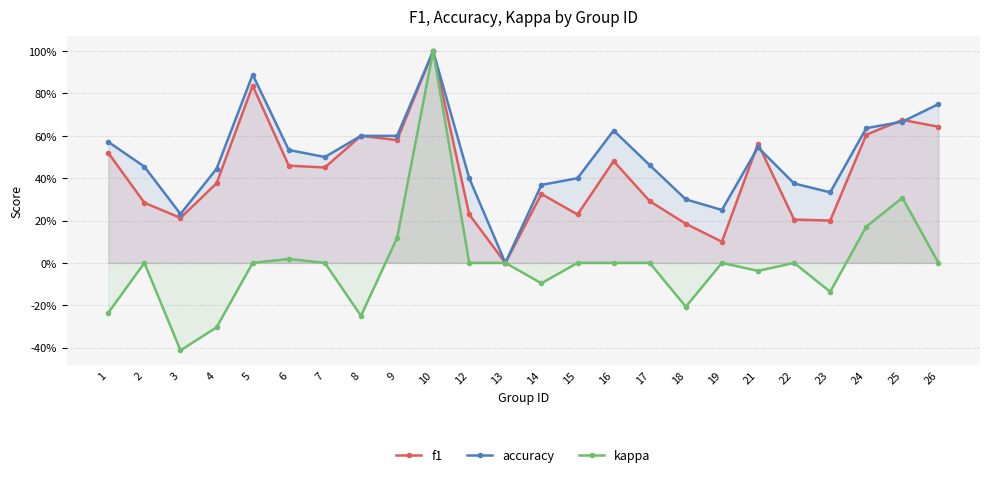

List the series in order of their overall mean, highest first.

accuracy, f1, kappa